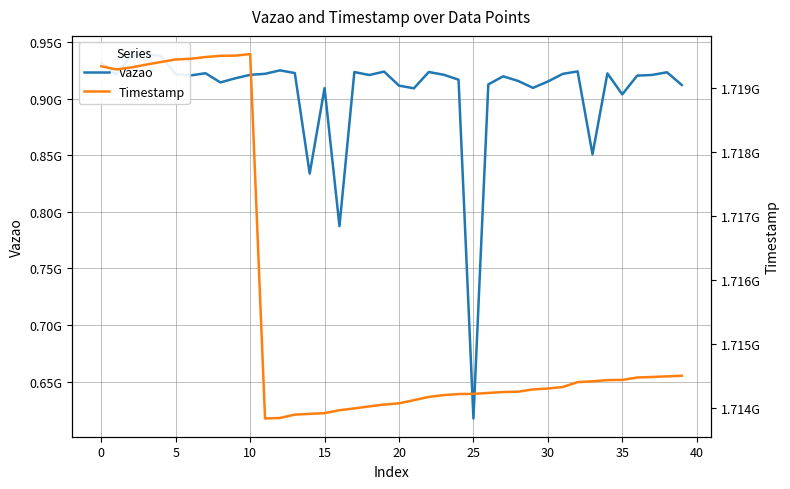

Which series has the largest total across all categories?

Timestamp